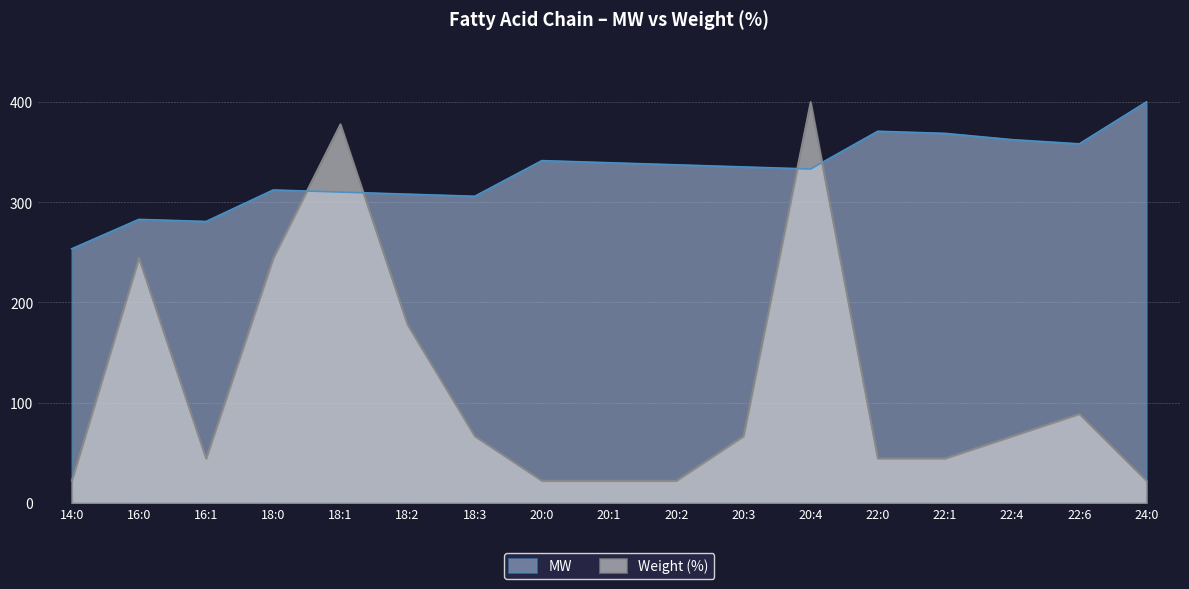

Does the chart display data point markers on the line(s)?

No